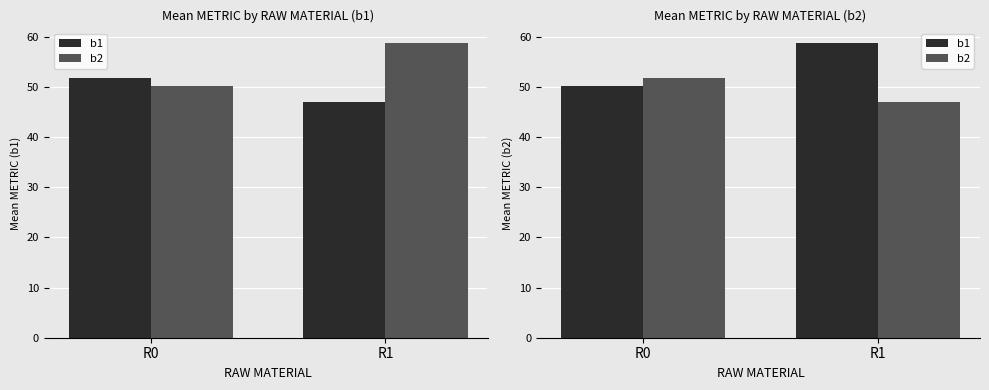

Reading left to right, what are all the values shown in this chart?

b1: R0=50.2	R1=58.7
b2: R0=51.8	R1=47.0